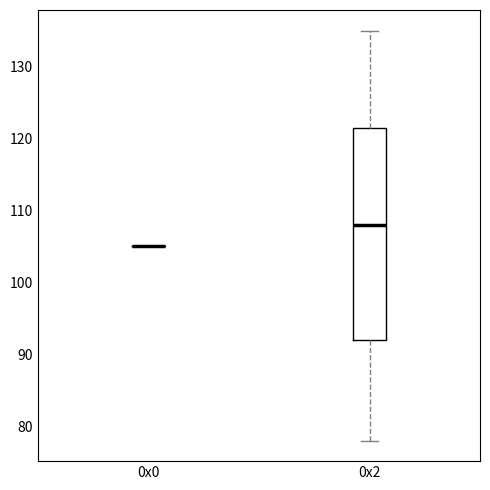

Which box is the tallest, from its lower edge to its upper edge?

0x2